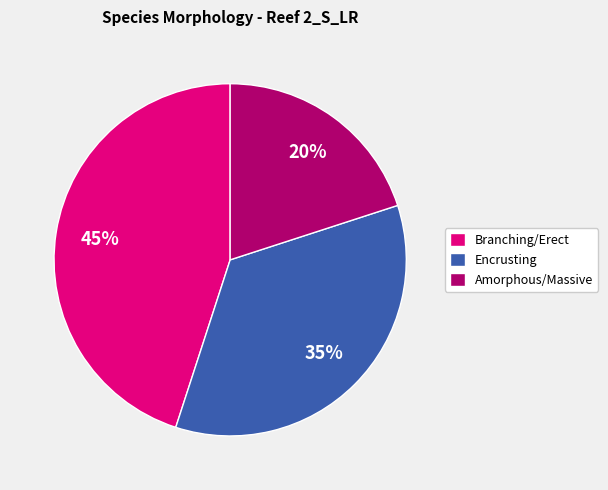

How many slices are in this pie chart?

3